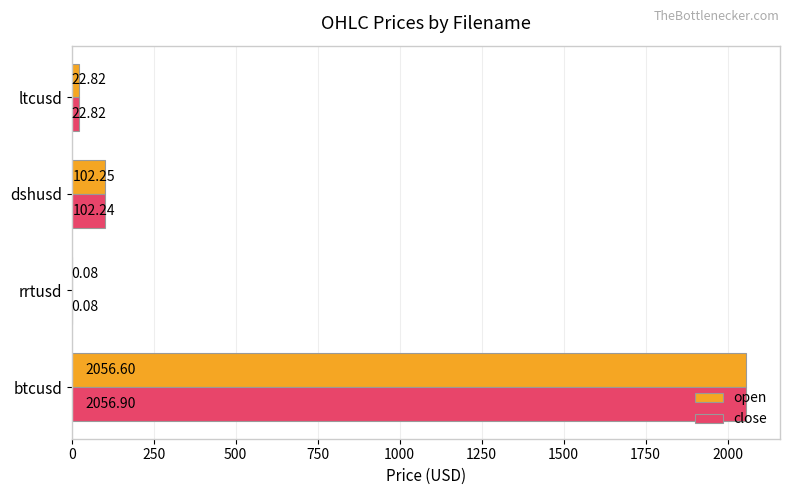

How many data points does each series have?

4